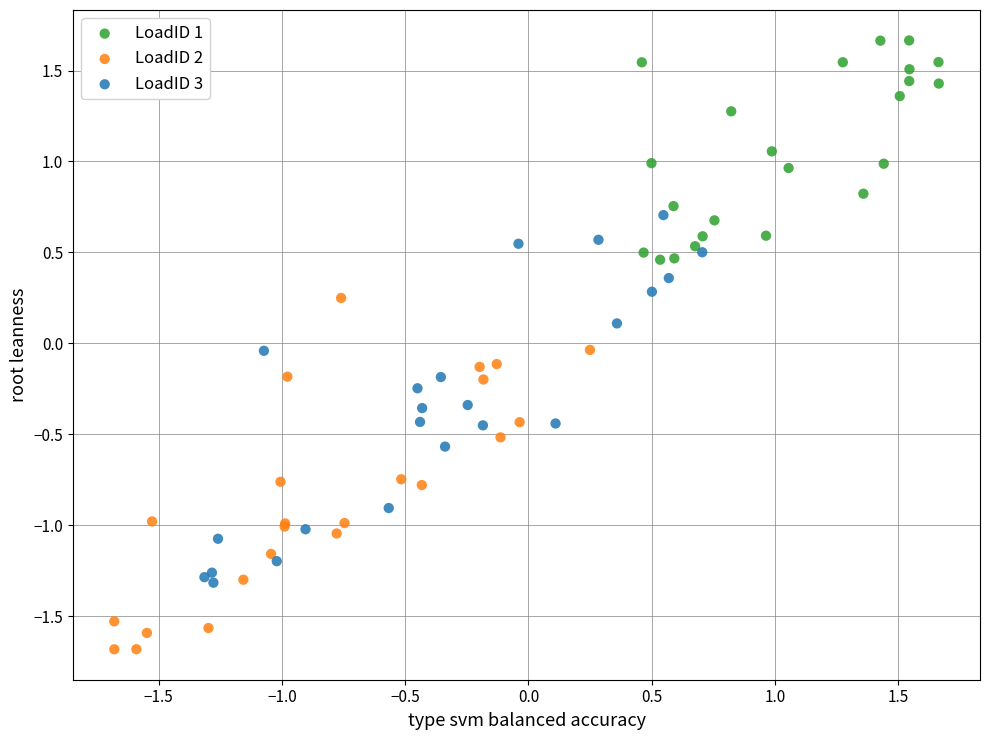

Which series contains the lowest Y value?

LoadID 2